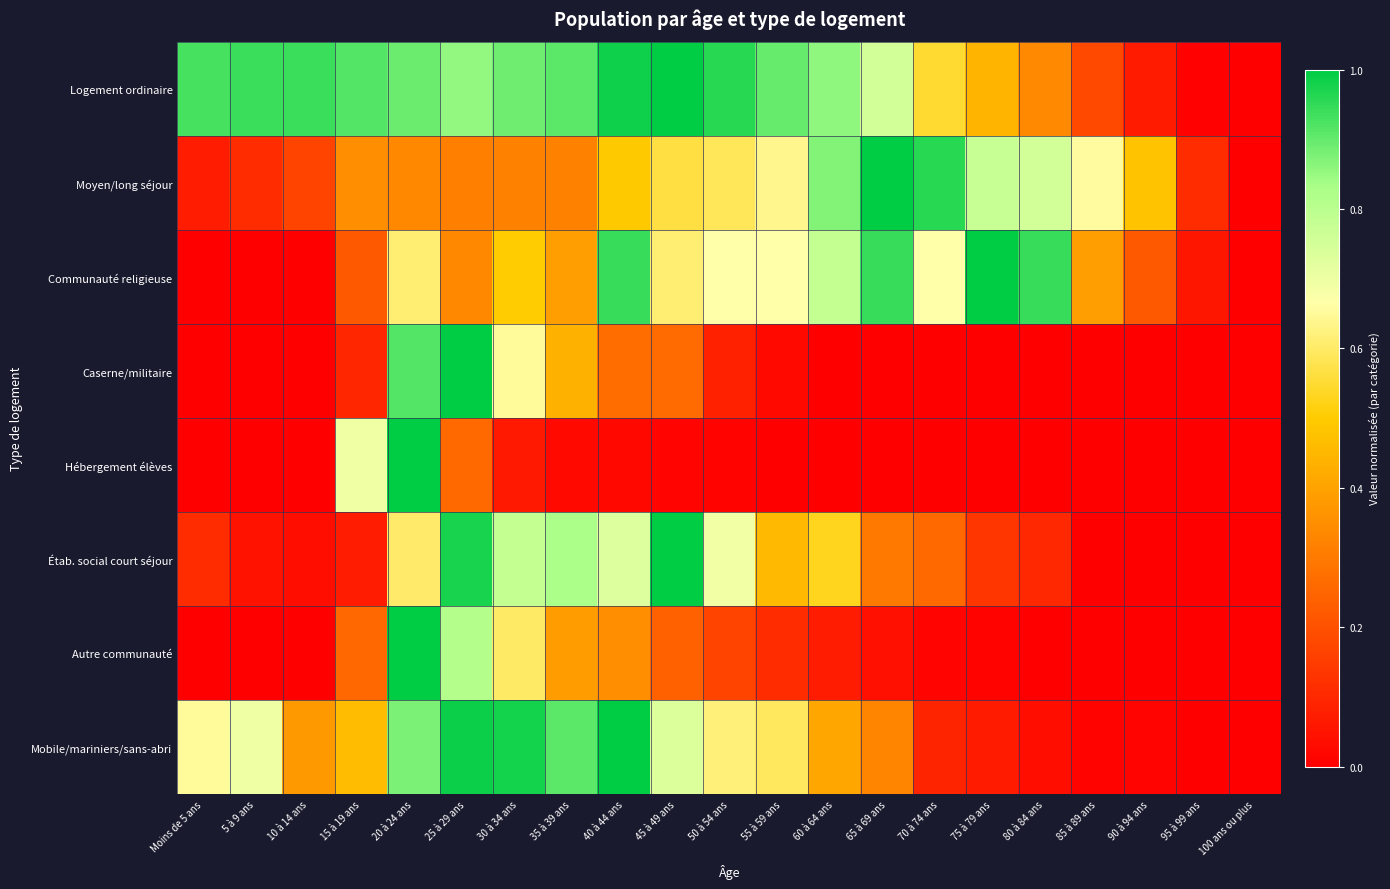

Reading left to right, what are all the values shown in this chart?

Logement ordinaire: Moins de 5 ans=0.9	5 à 9 ans=0.9	10 à 14 ans=0.9	15 à 19 ans=0.9	20 à 24 ans=0.9	25 à 29 ans=0.9	30 à 34 ans=0.9	35 à 39 ans=0.9	40 à 44 ans=1.0	45 à 49 ans=1.0	50 à 54 ans=1.0	55 à 59 ans=0.9	60 à 64 ans=0.9	65 à 69 ans=0.8	70 à 74 ans=0.5	75 à 79 ans=0.4	80 à 84 ans=0.3	85 à 89 ans=0.2	90 à 94 ans=0.1	95 à 99 ans=0.0	100 ans ou plus=0.0
Moyen/long séjour: Moins de 5 ans=0.1	5 à 9 ans=0.1	10 à 14 ans=0.2	15 à 19 ans=0.3	20 à 24 ans=0.3	25 à 29 ans=0.3	30 à 34 ans=0.3	35 à 39 ans=0.3	40 à 44 ans=0.5	45 à 49 ans=0.6	50 à 54 ans=0.6	55 à 59 ans=0.6	60 à 64 ans=0.9	65 à 69 ans=1.0	70 à 74 ans=1.0	75 à 79 ans=0.8	80 à 84 ans=0.8	85 à 89 ans=0.7	90 à 94 ans=0.5	95 à 99 ans=0.1	100 ans ou plus=0.0
Communauté religieuse: Moins de 5 ans=0.0	5 à 9 ans=0.0	10 à 14 ans=0.0	15 à 19 ans=0.2	20 à 24 ans=0.6	25 à 29 ans=0.3	30 à 34 ans=0.5	35 à 39 ans=0.4	40 à 44 ans=0.9	45 à 49 ans=0.6	50 à 54 ans=0.7	55 à 59 ans=0.7	60 à 64 ans=0.8	65 à 69 ans=0.9	70 à 74 ans=0.7	75 à 79 ans=1.0	80 à 84 ans=0.9	85 à 89 ans=0.4	90 à 94 ans=0.2	95 à 99 ans=0.1	100 ans ou plus=0.0
Caserne/militaire: Moins de 5 ans=0.0	5 à 9 ans=0.0	10 à 14 ans=0.0	15 à 19 ans=0.1	20 à 24 ans=0.9	25 à 29 ans=1.0	30 à 34 ans=0.6	35 à 39 ans=0.4	40 à 44 ans=0.3	45 à 49 ans=0.3	50 à 54 ans=0.1	55 à 59 ans=0.0	60 à 64 ans=0.0	65 à 69 ans=0.0	70 à 74 ans=0.0	75 à 79 ans=0.0	80 à 84 ans=0.0	85 à 89 ans=0.0	90 à 94 ans=0.0	95 à 99 ans=0.0	100 ans ou plus=0.0
Hébergement élèves: Moins de 5 ans=0.0	5 à 9 ans=0.0	10 à 14 ans=0.0	15 à 19 ans=0.7	20 à 24 ans=1.0	25 à 29 ans=0.3	30 à 34 ans=0.1	35 à 39 ans=0.0	40 à 44 ans=0.0	45 à 49 ans=0.0	50 à 54 ans=0.0	55 à 59 ans=0.0	60 à 64 ans=0.0	65 à 69 ans=0.0	70 à 74 ans=0.0	75 à 79 ans=0.0	80 à 84 ans=0.0	85 à 89 ans=0.0	90 à 94 ans=0.0	95 à 99 ans=0.0	100 ans ou plus=0.0
Étab. social court séjour: Moins de 5 ans=0.1	5 à 9 ans=0.0	10 à 14 ans=0.0	15 à 19 ans=0.1	20 à 24 ans=0.6	25 à 29 ans=1.0	30 à 34 ans=0.8	35 à 39 ans=0.8	40 à 44 ans=0.7	45 à 49 ans=1.0	50 à 54 ans=0.7	55 à 59 ans=0.5	60 à 64 ans=0.5	65 à 69 ans=0.3	70 à 74 ans=0.3	75 à 79 ans=0.1	80 à 84 ans=0.1	85 à 89 ans=0.0	90 à 94 ans=0.0	95 à 99 ans=0.0	100 ans ou plus=0.0
Autre communauté: Moins de 5 ans=0.0	5 à 9 ans=0.0	10 à 14 ans=0.0	15 à 19 ans=0.3	20 à 24 ans=1.0	25 à 29 ans=0.8	30 à 34 ans=0.6	35 à 39 ans=0.4	40 à 44 ans=0.4	45 à 49 ans=0.2	50 à 54 ans=0.2	55 à 59 ans=0.1	60 à 64 ans=0.1	65 à 69 ans=0.0	70 à 74 ans=0.0	75 à 79 ans=0.0	80 à 84 ans=0.0	85 à 89 ans=0.0	90 à 94 ans=0.0	95 à 99 ans=0.0	100 ans ou plus=0.0
Mobile/mariniers/sans-abri: Moins de 5 ans=0.7	5 à 9 ans=0.7	10 à 14 ans=0.4	15 à 19 ans=0.5	20 à 24 ans=0.9	25 à 29 ans=1.0	30 à 34 ans=1.0	35 à 39 ans=0.9	40 à 44 ans=1.0	45 à 49 ans=0.7	50 à 54 ans=0.6	55 à 59 ans=0.6	60 à 64 ans=0.4	65 à 69 ans=0.3	70 à 74 ans=0.1	75 à 79 ans=0.1	80 à 84 ans=0.0	85 à 89 ans=0.0	90 à 94 ans=0.0	95 à 99 ans=0.0	100 ans ou plus=0.0